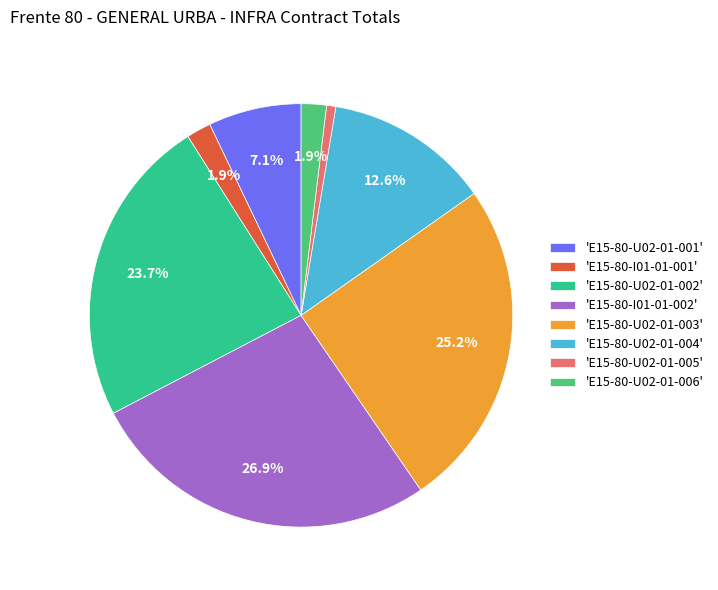

Which category has the smallest portion of the pie?

'E15-80-U02-01-005'